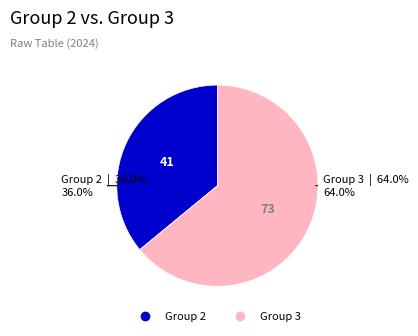

Does any single category account for the majority?

Yes